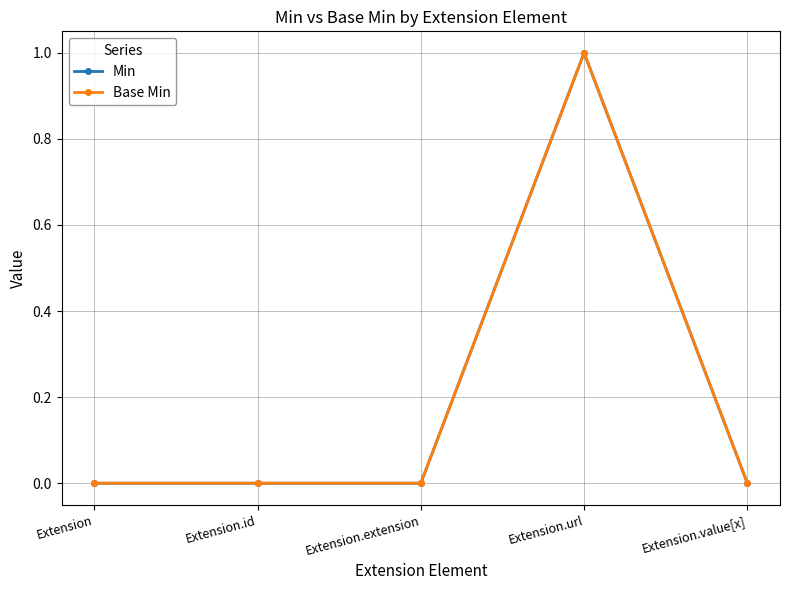

True or false: Base Min has more than 1 points higher than both neighbors.

False